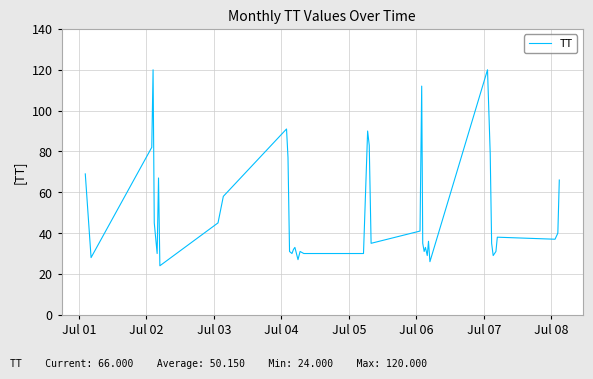

What is the minimum value shown in the chart?

24